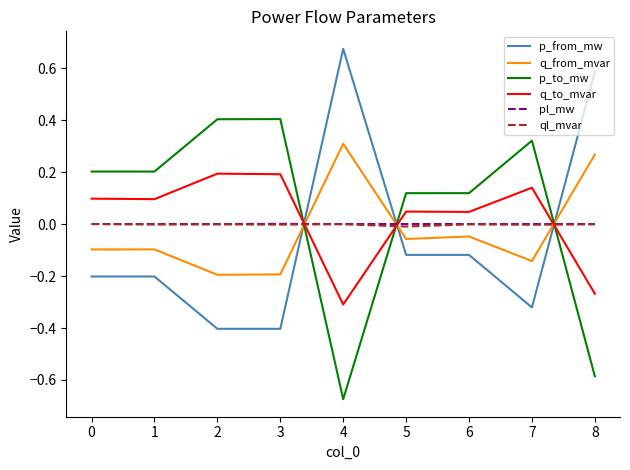

Which category has the lowest value across all series?

4